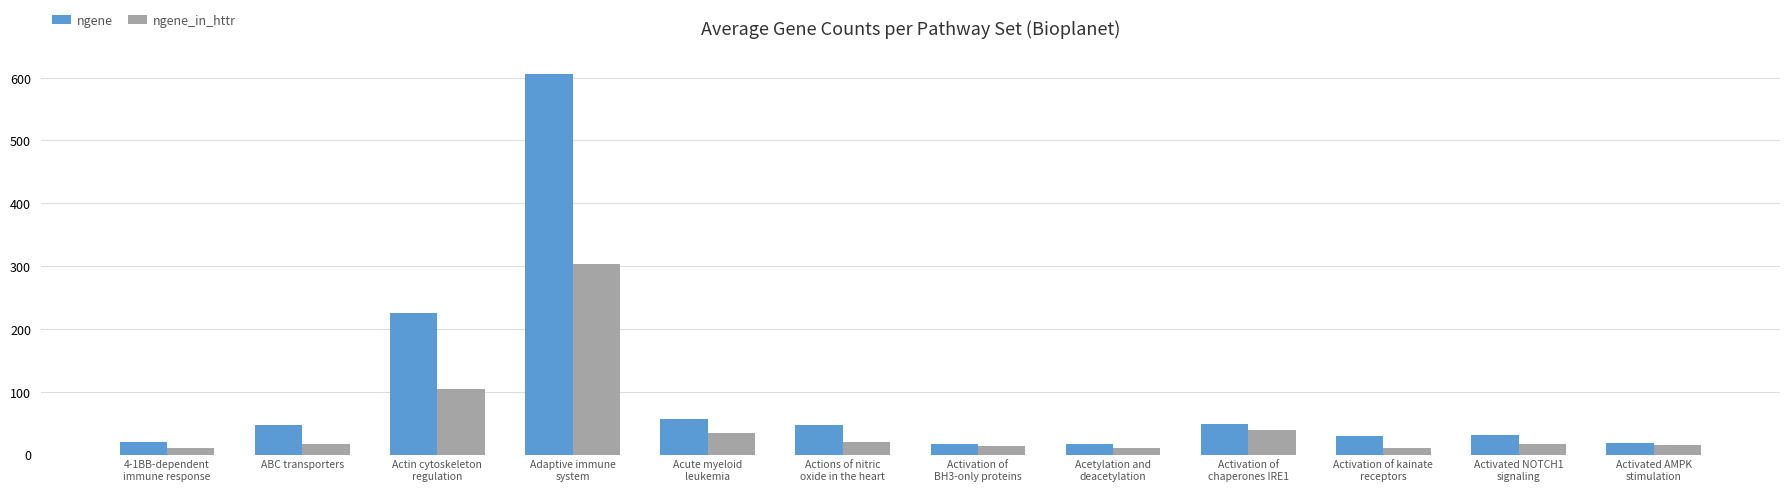

What is the greatest value displayed?

606